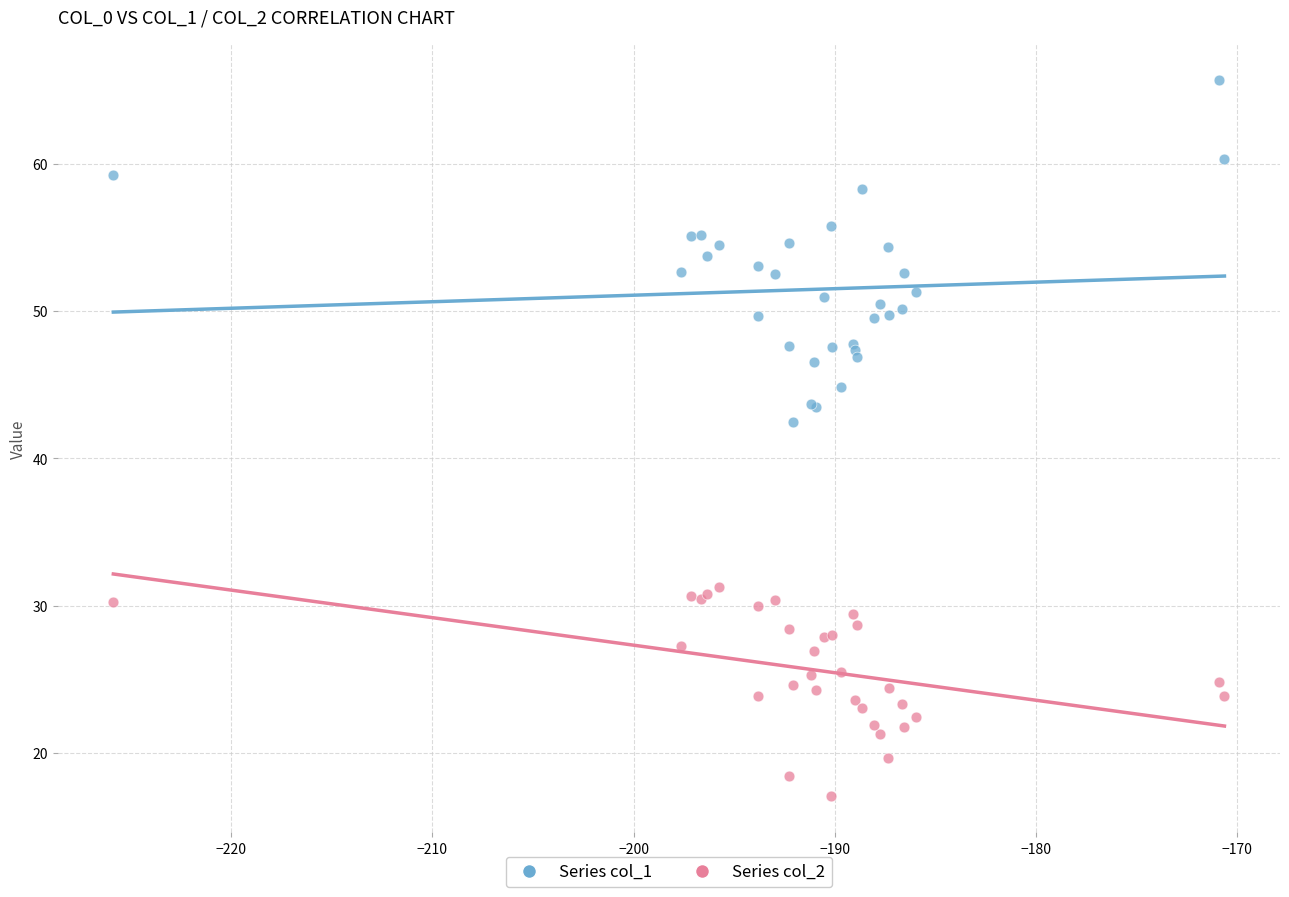

Which series contains the lowest Y value?

Series col_2